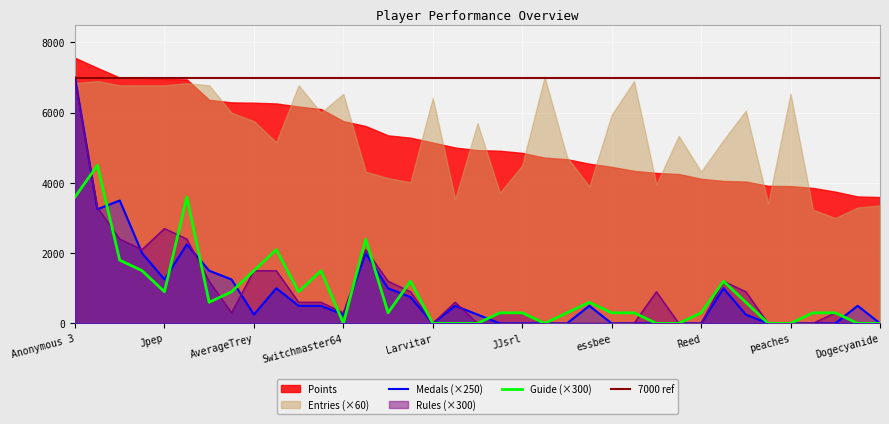

At which category is the sum across all series the highest?

Anonymous 3